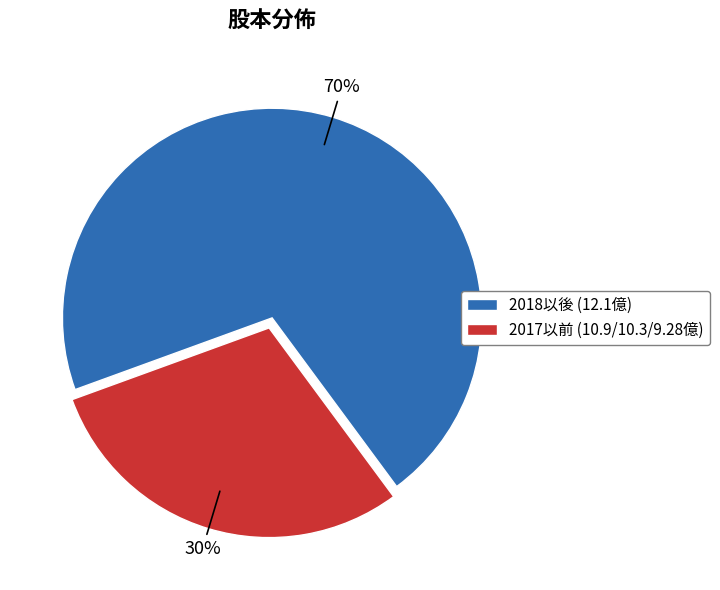

Do 2017以前 (10.9/10.3/9.28億) and 2018以後 (12.1億) together represent more than half of the pie?

Yes